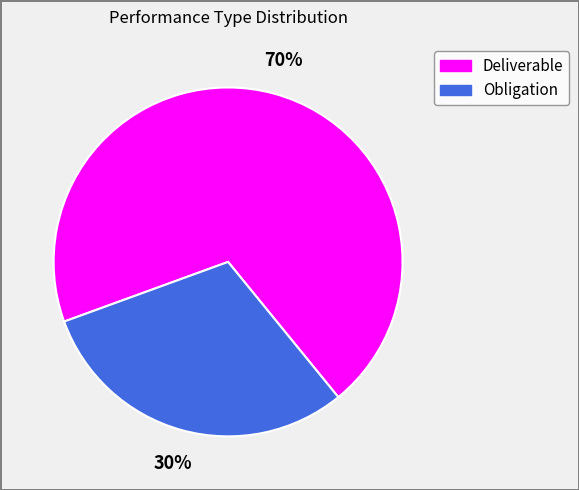

Is the sum of Obligation and Deliverable greater than half?

Yes